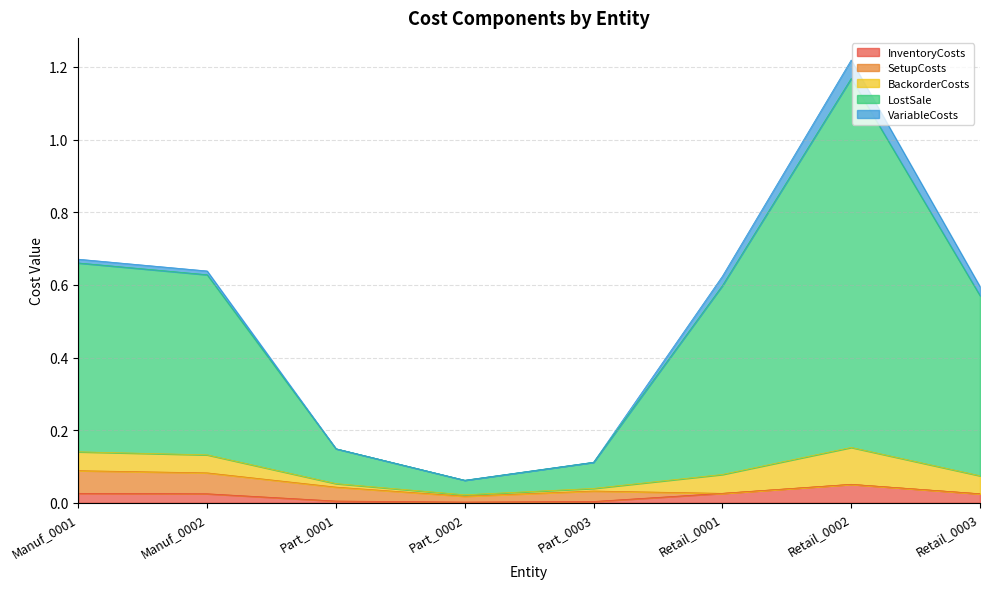

Does the chart have visible grid lines?

Yes